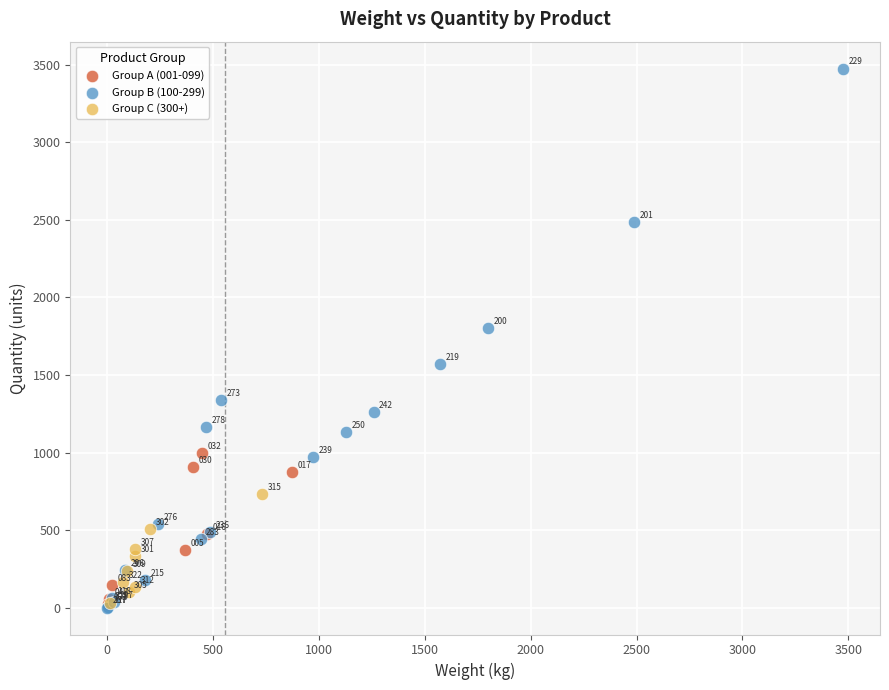

Which series has the largest Y range (max minus min)?

Group B (100-299)